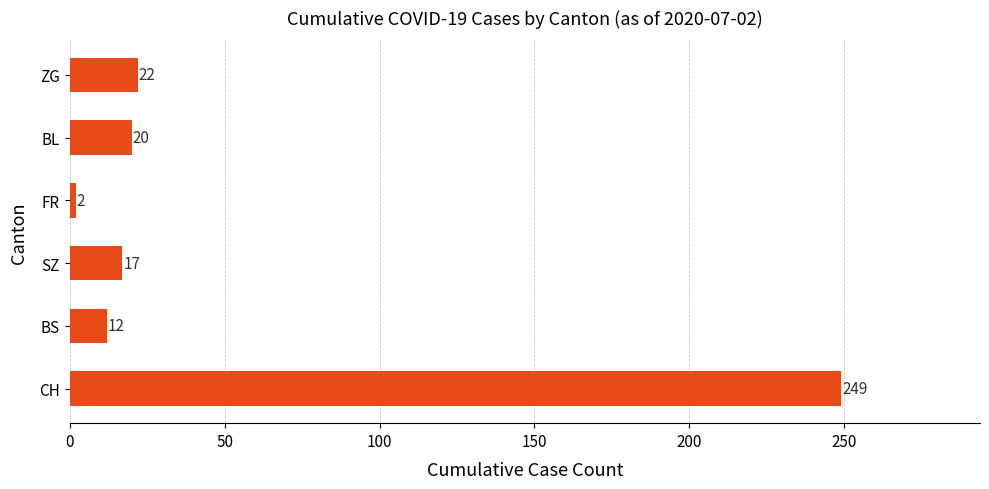

Rank the categories by value from highest to lowest.

CH, ZG, BL, SZ, BS, FR